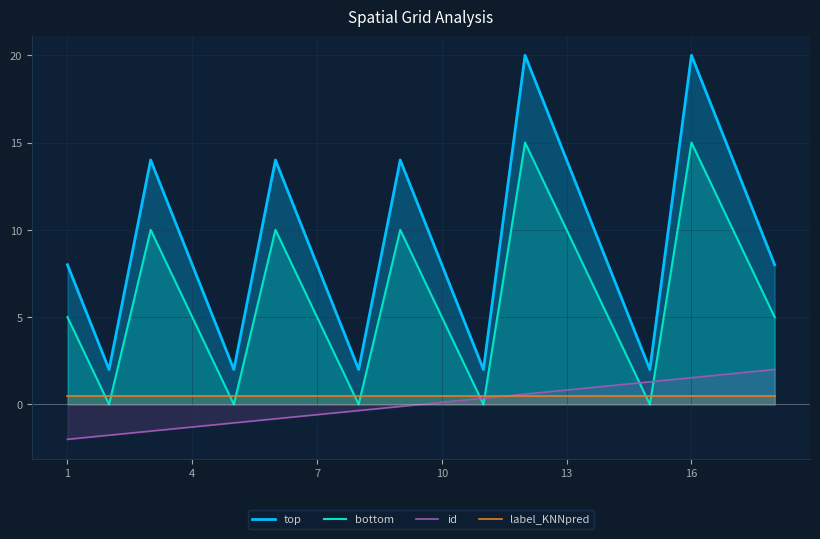

At which category does top reach its first local valley?

2